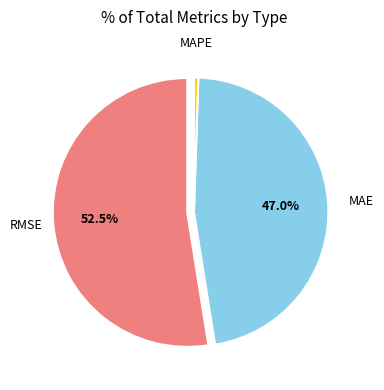

Does any single category account for the majority?

Yes